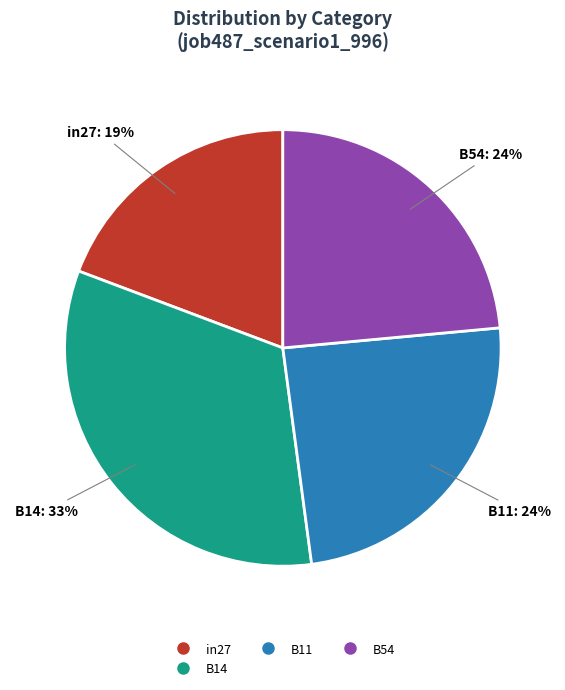

Does any single category account for the majority?

No